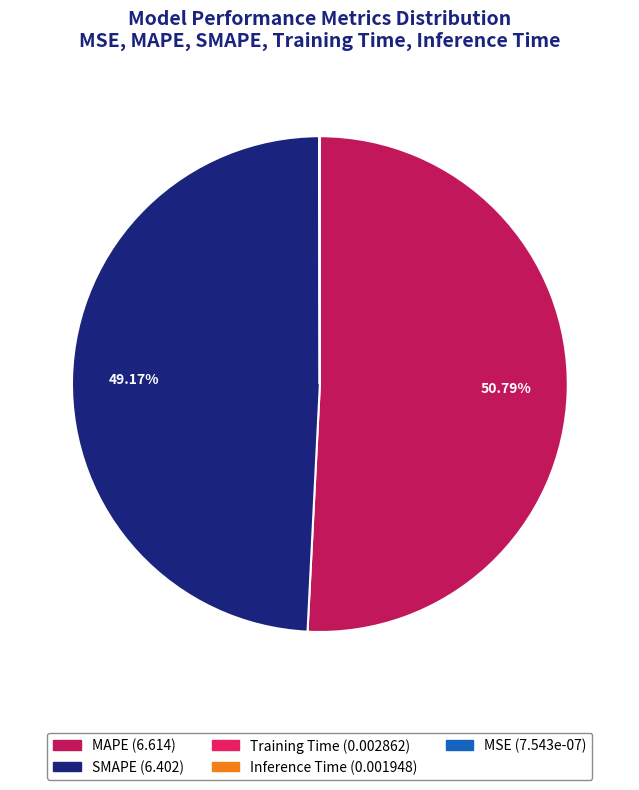

What is the largest slice in the pie chart?

MAPE